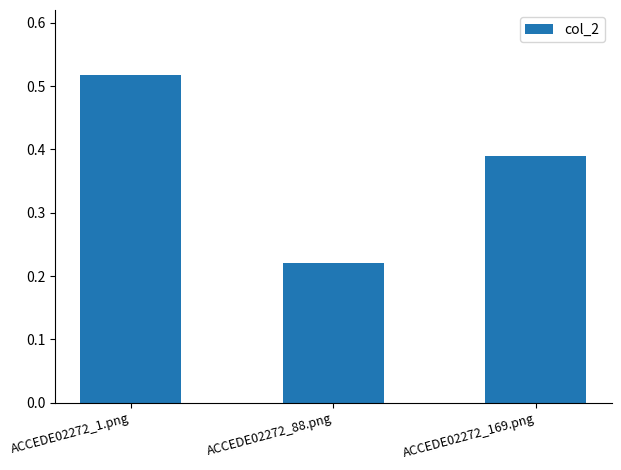

The value at ACCEDE02272_88.png is 0.1. True or false?

False